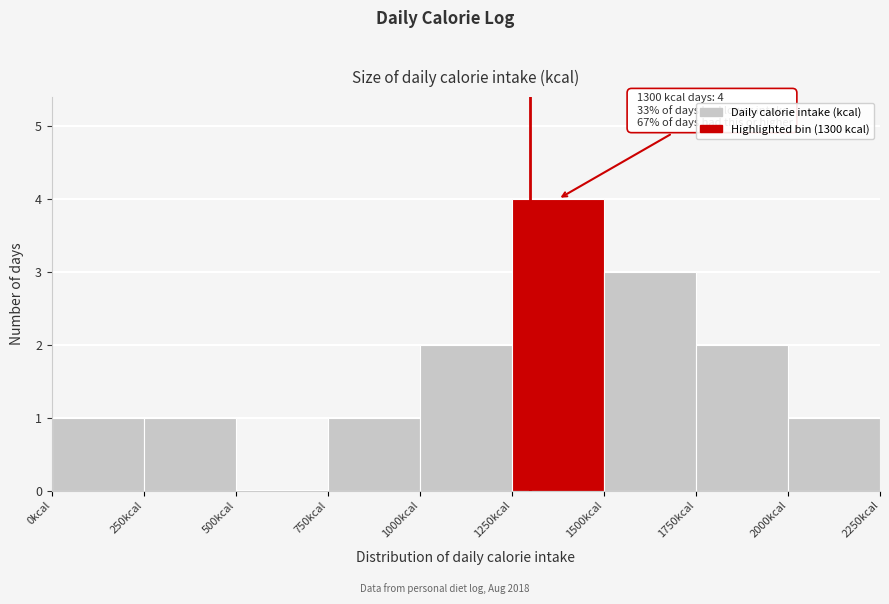

Over which range of the x-axis is the bar tallest?

1250 to 1500